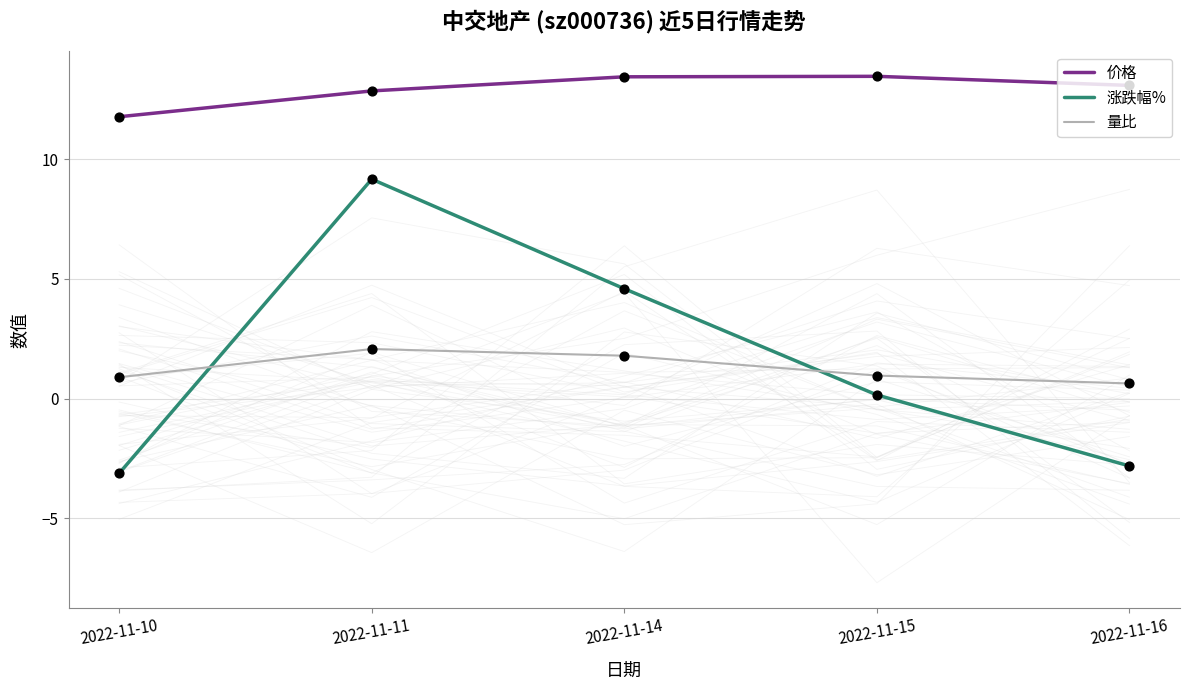

Which series contains the lowest Y value?

涨跌幅%